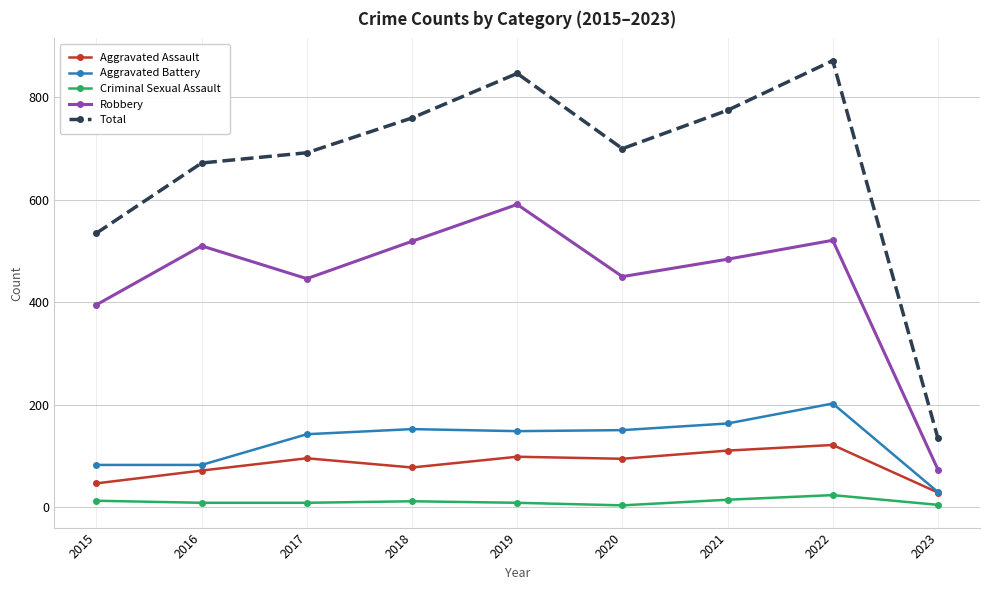

What is the difference between the Robbery values at 2021 and 2018?

35